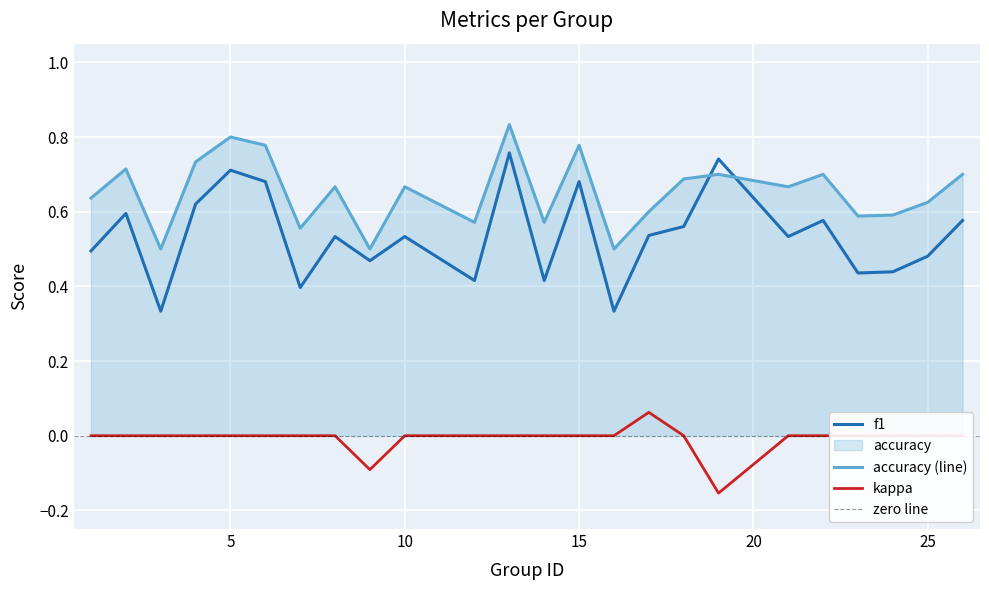

True or false: accuracy has more than 1 points higher than both neighbors.

True